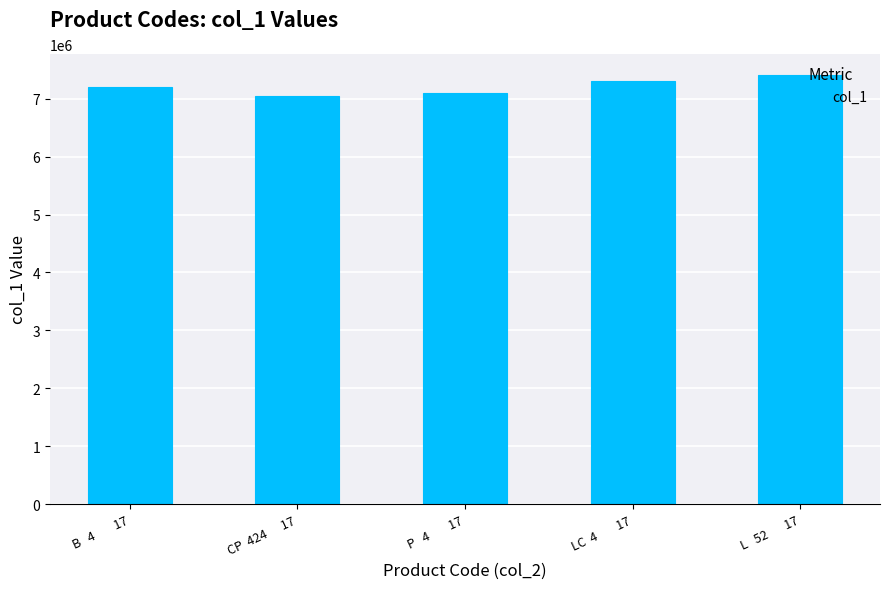

The value at B   4        17 is 11121354. True or false?

False